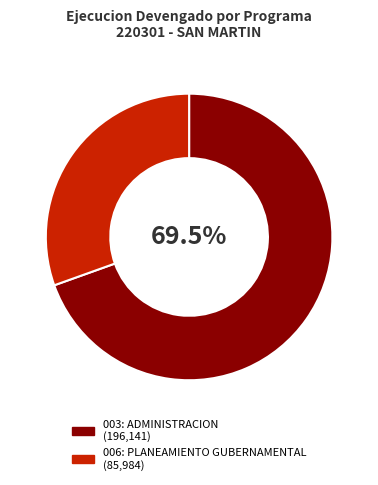

To the nearest percent, what portion does 006: PLANEAMIENTO GUBERNAMENTAL represent?

30%